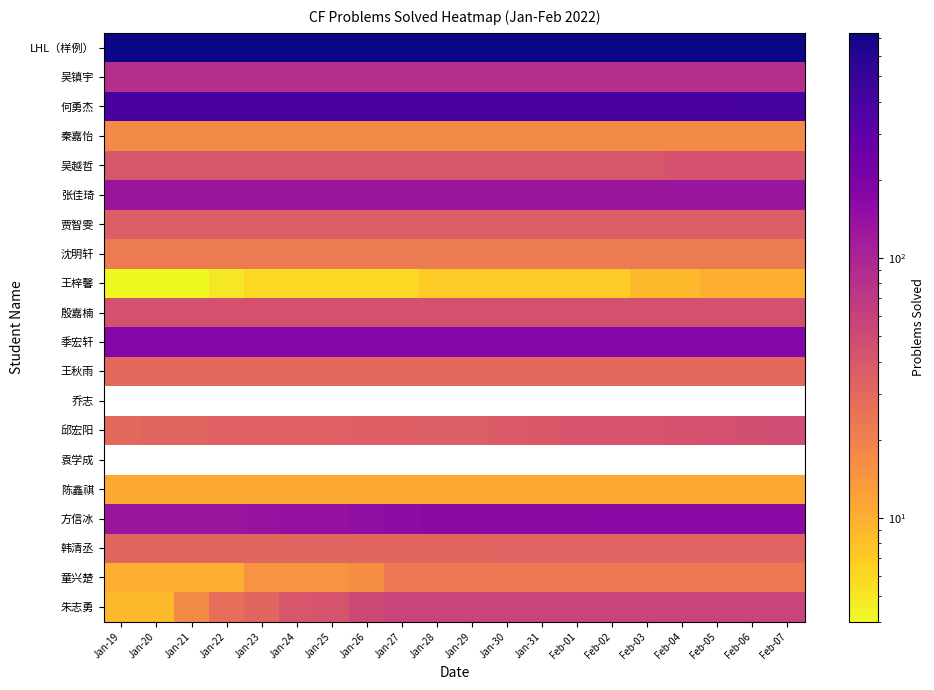

Is the value of 秦嘉怡 at Jan-30 greater than the value of 吴镇宇 at Jan-24?

No